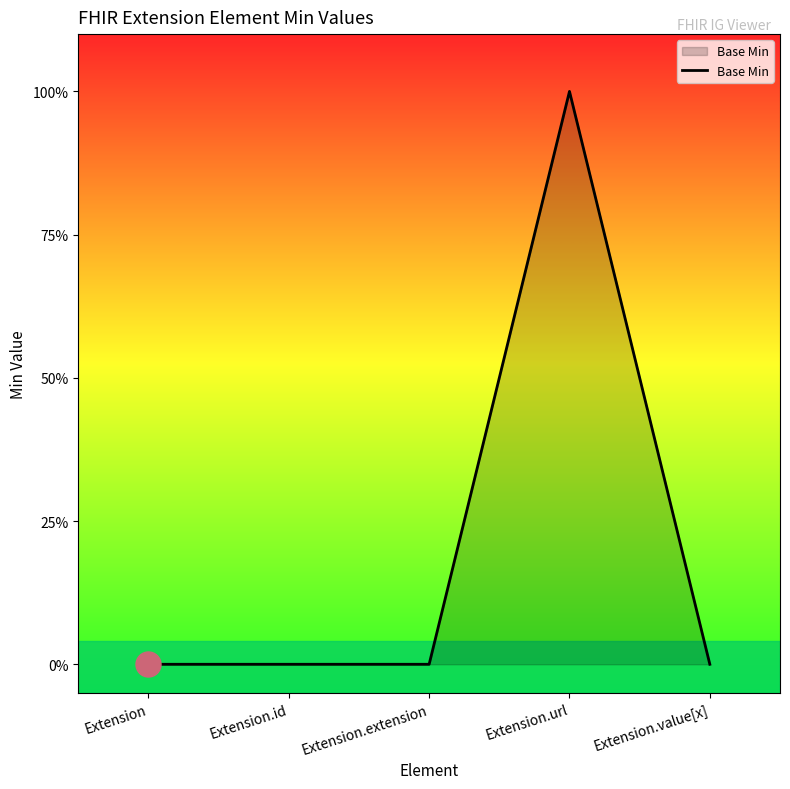

Where is the data nearest to the value 0?

Extension